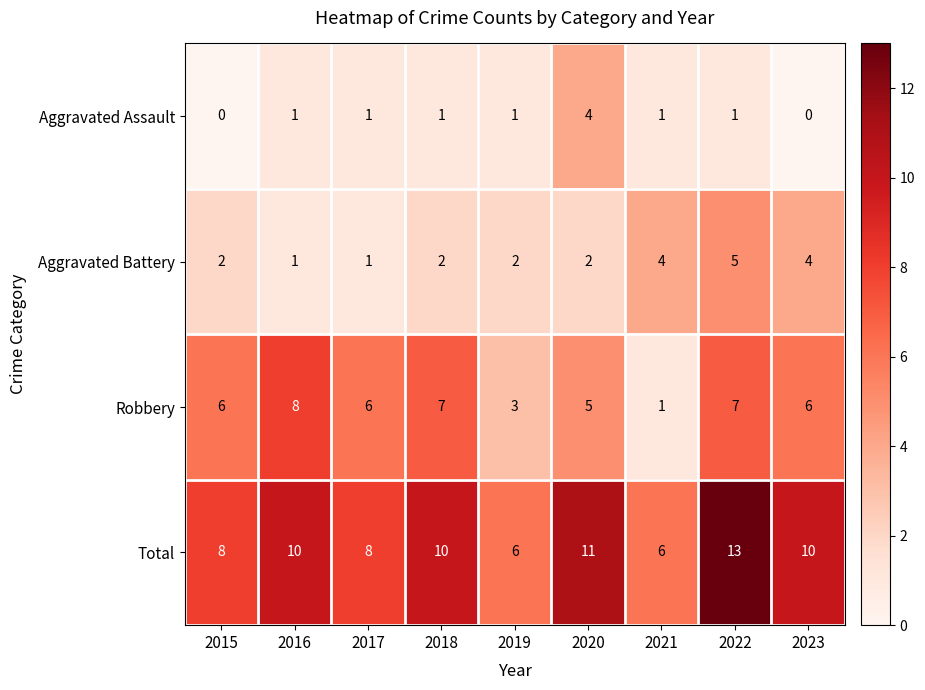

The Robbery series shows 3 at 2016. True or false?

False